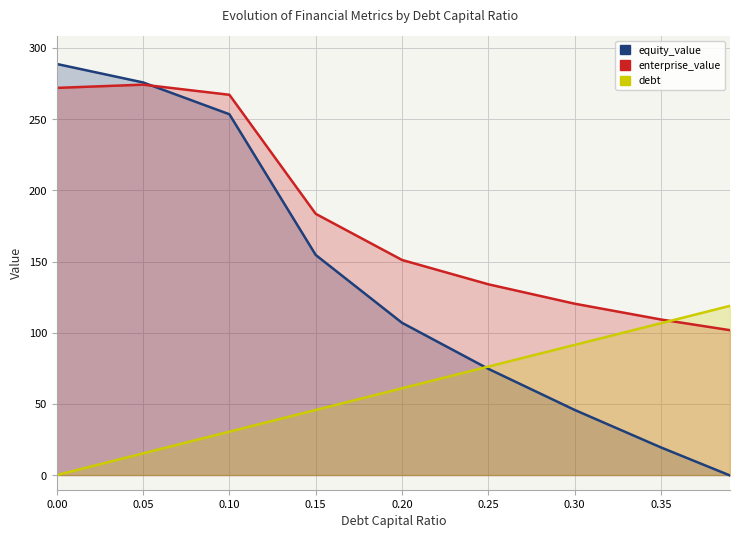

How many distinct data groups are displayed?

3